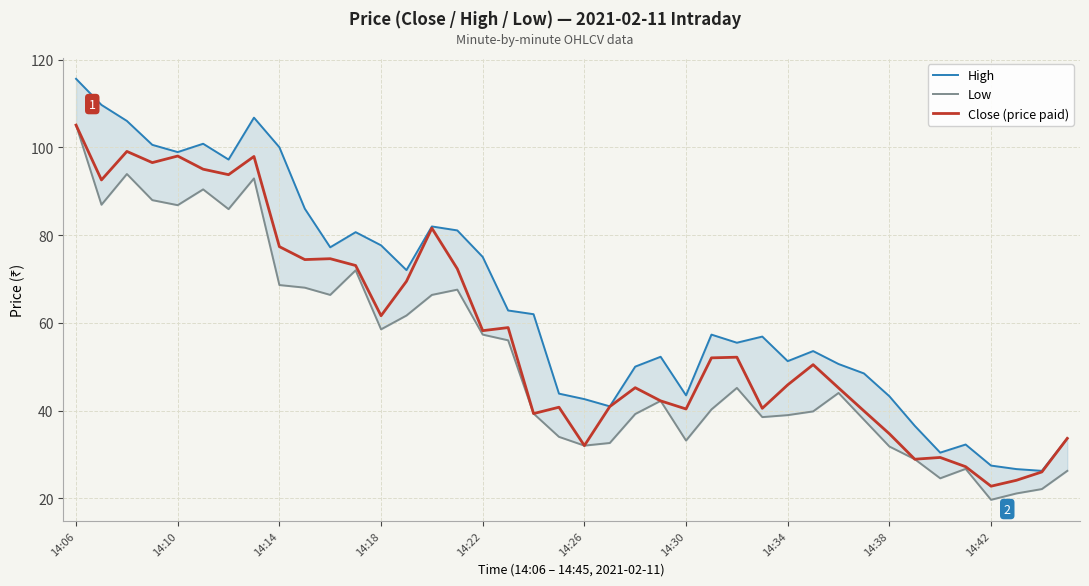

True or false: High and Low intersect in this chart.

False